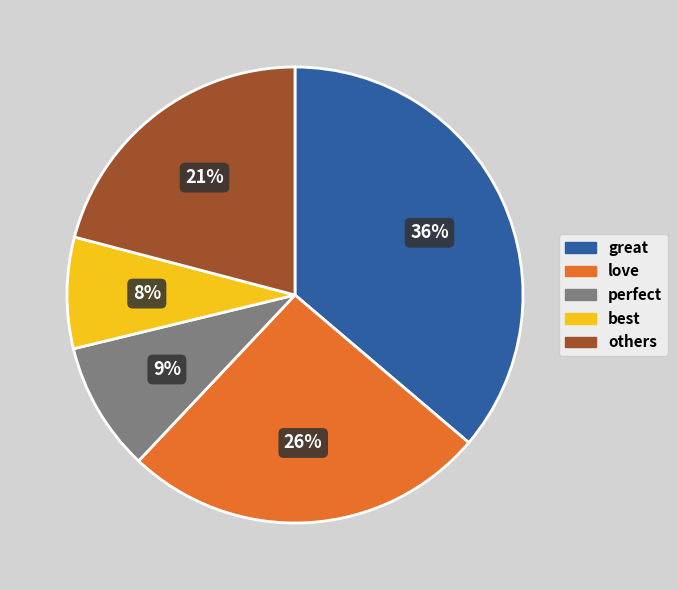

To the nearest percent, what is the difference between the largest and smallest slice percentages?

28%